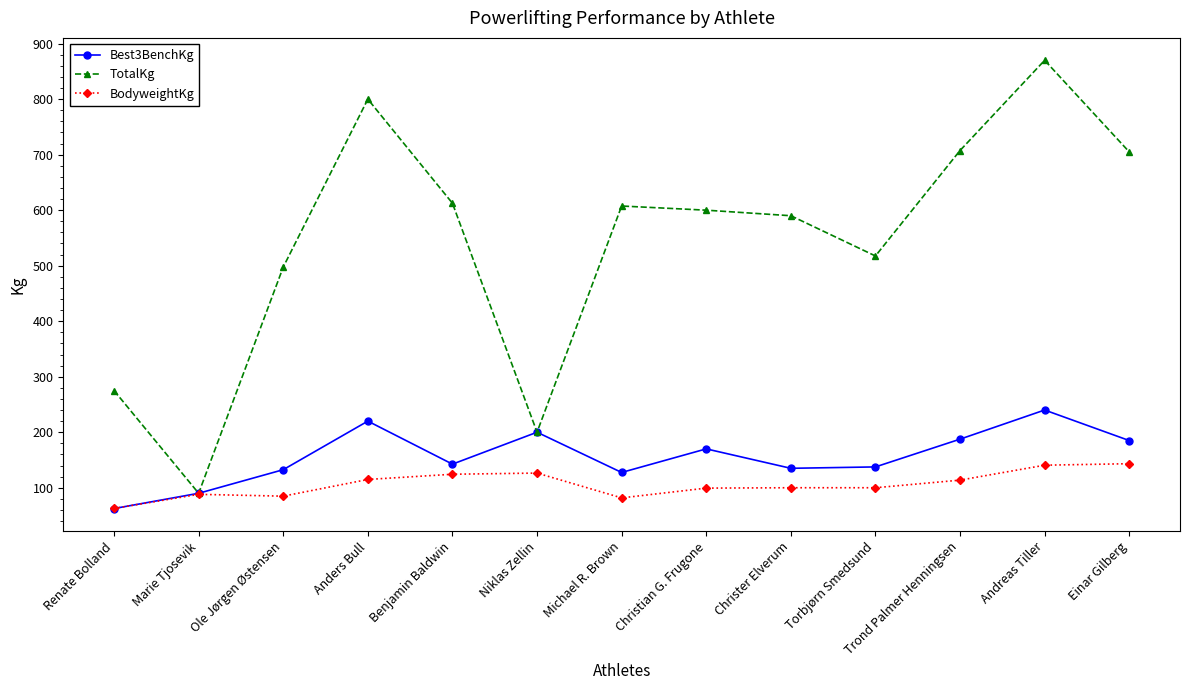

What position from the left is Einar Gilberg?

13